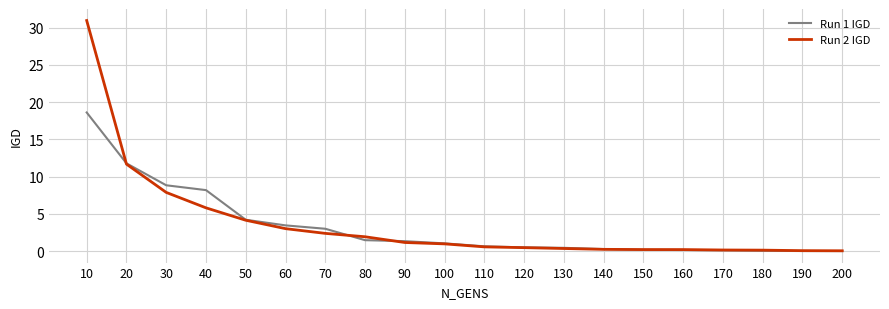

What is the spread (max minus min) of values at 40?

2.4